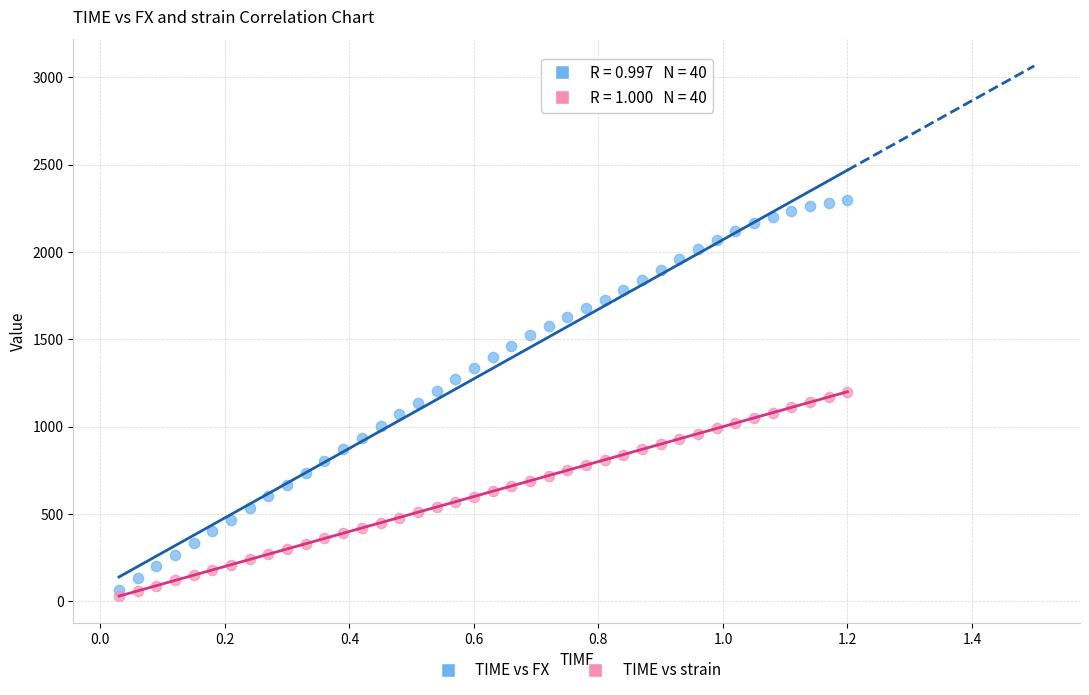

Across all data points, what is the range of Y values (max minus min)?

2265.5